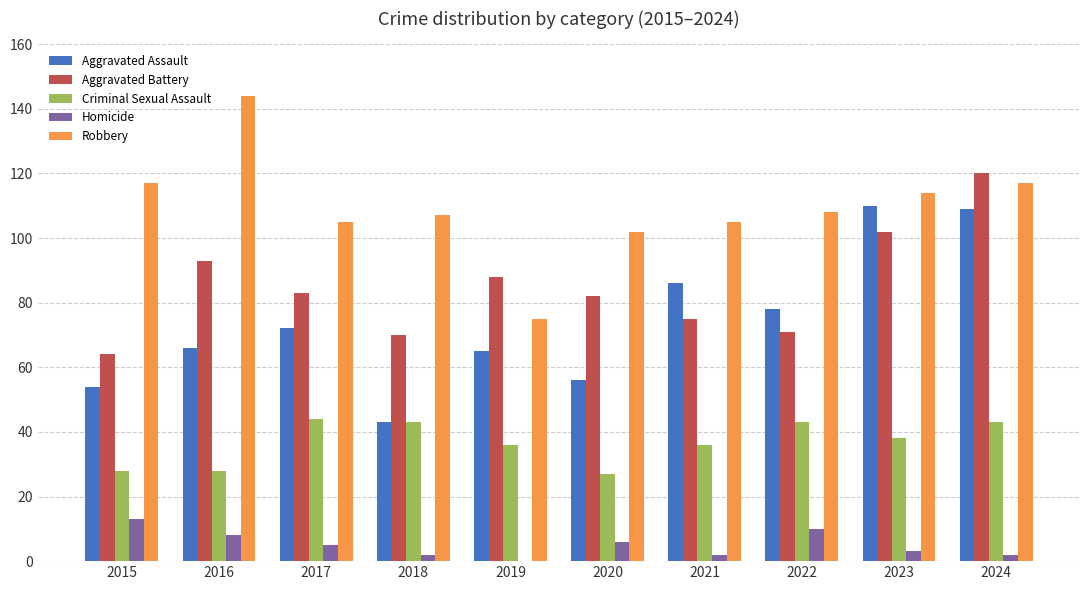

What is the spread (max minus min) of values at 2015?

104